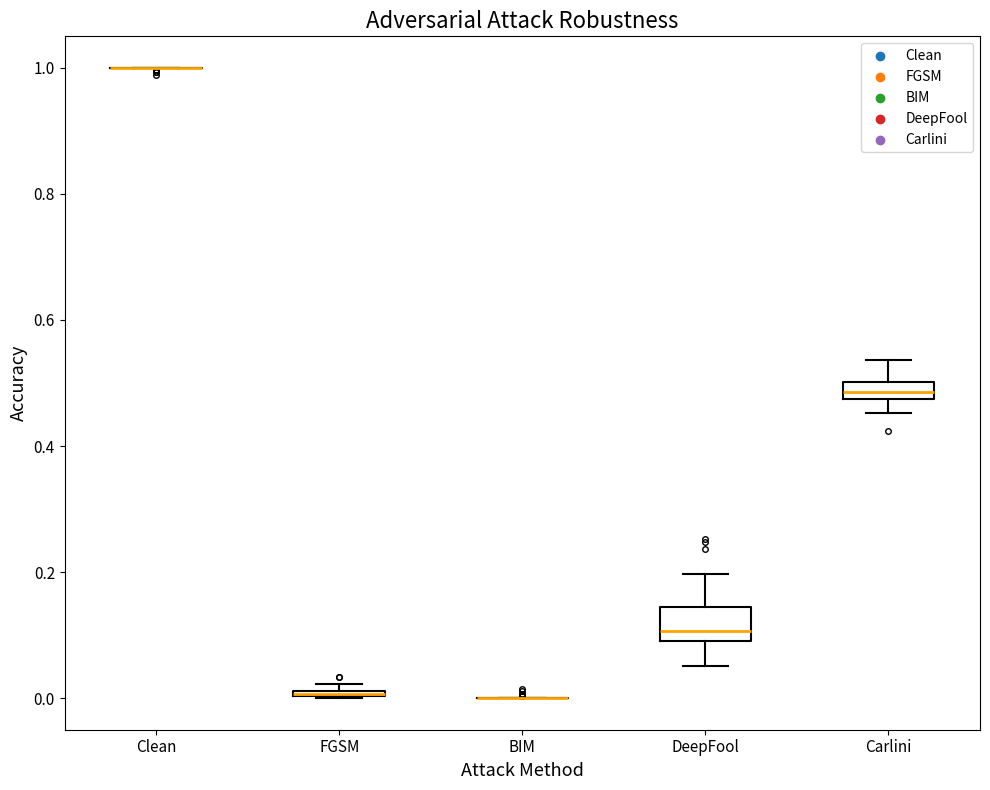

Where does the lower whisker of the box for DeepFool end on the y-axis? The values are not printed on the chart, so give them approximately, as read against the axis.

0.06